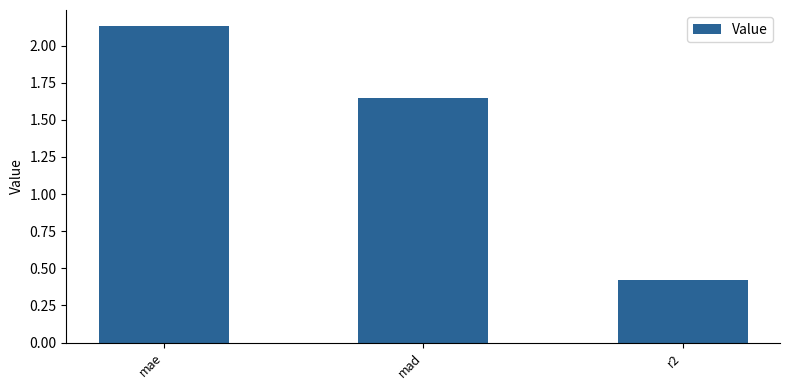

Which category has the highest value across all series?

mae